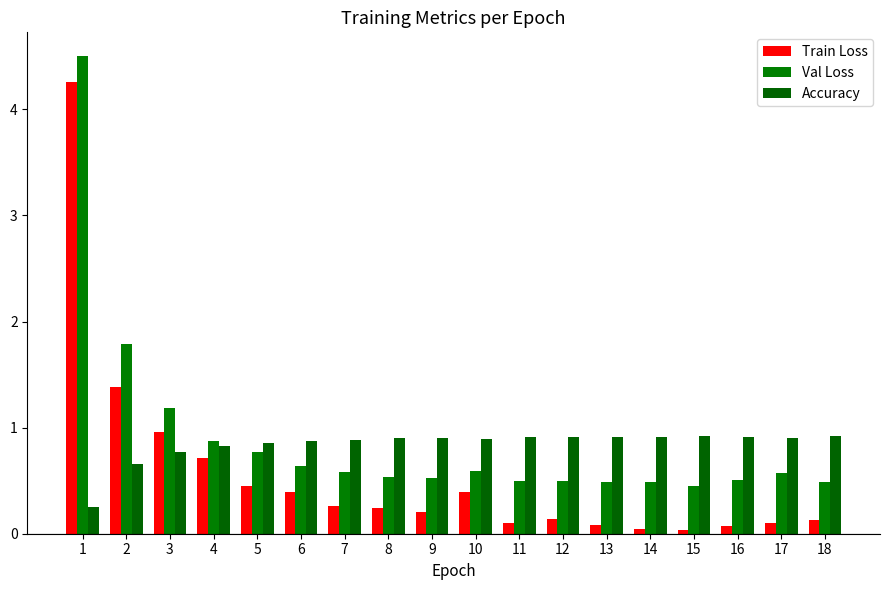

What is the difference between the maximum and minimum values in the Accuracy series?

0.7